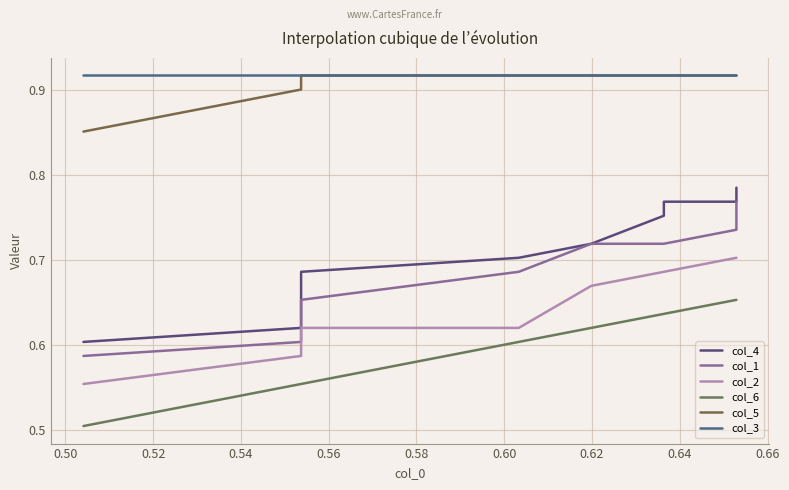

Rank the series at 0.56 from lowest to highest value.

col_6, col_2, col_1, col_4, col_5, col_3